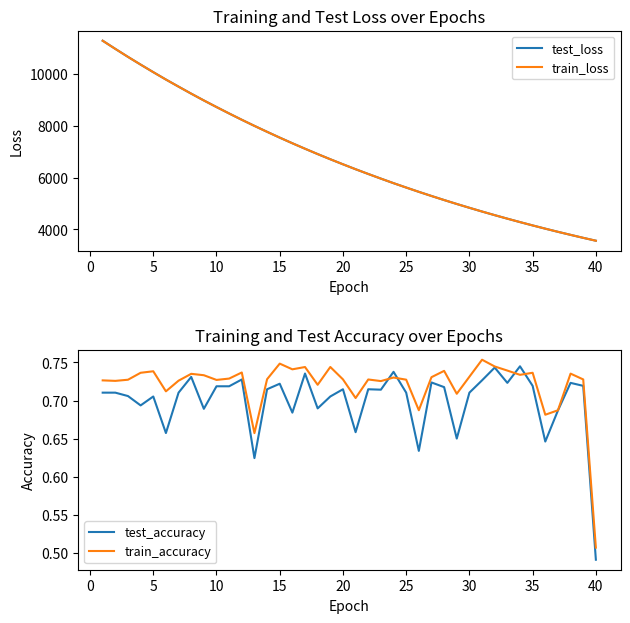

How many lines are shown in the chart?

4